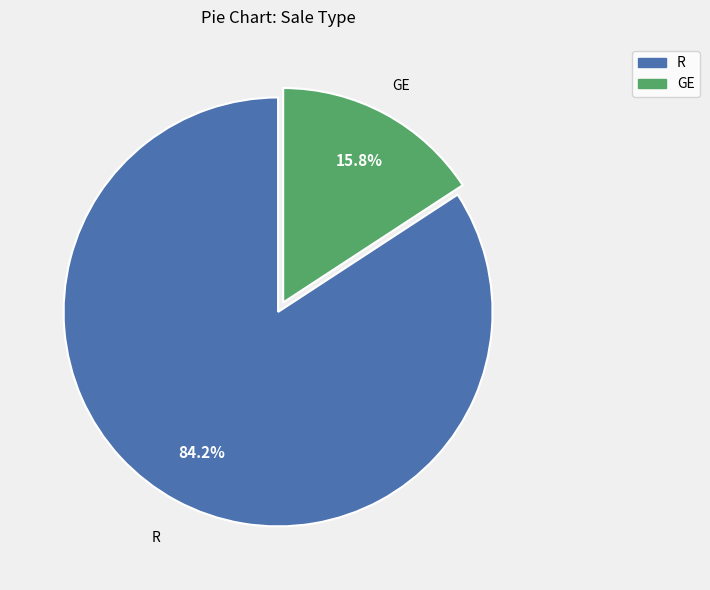

Is there any slice that represents more than half of the pie?

Yes